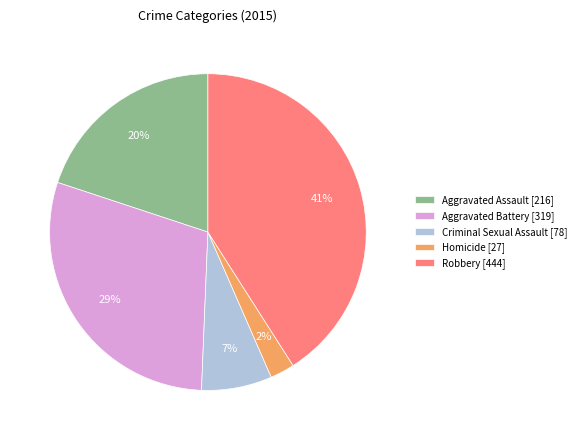

Is there a majority slice in this chart?

No